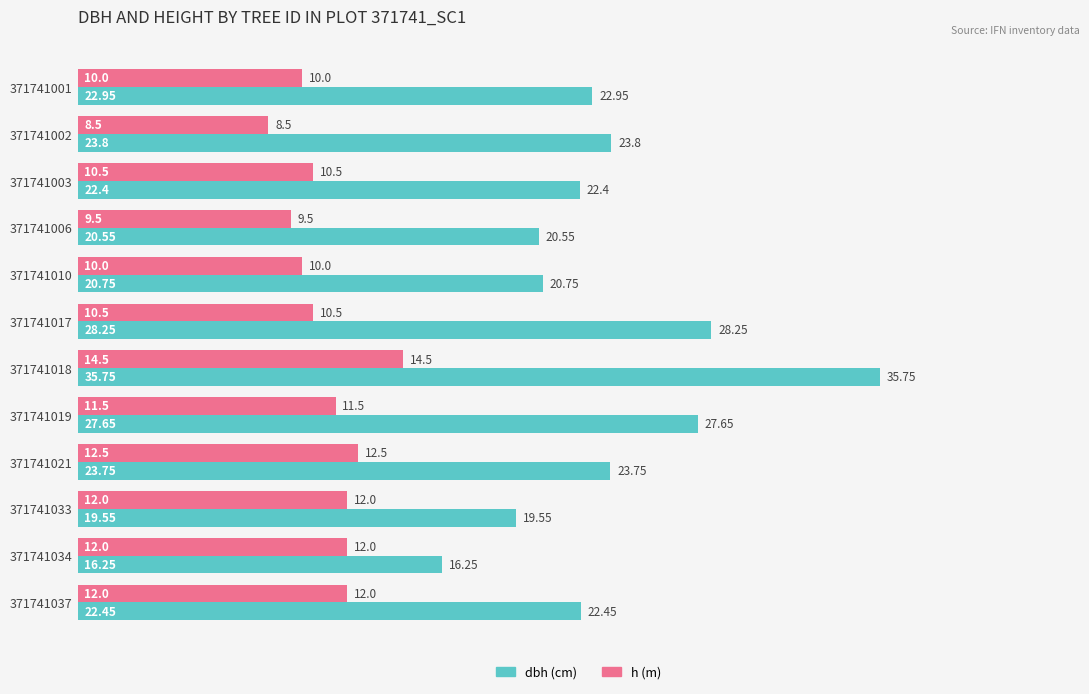

At which category is the sum across all series the highest?

371741018